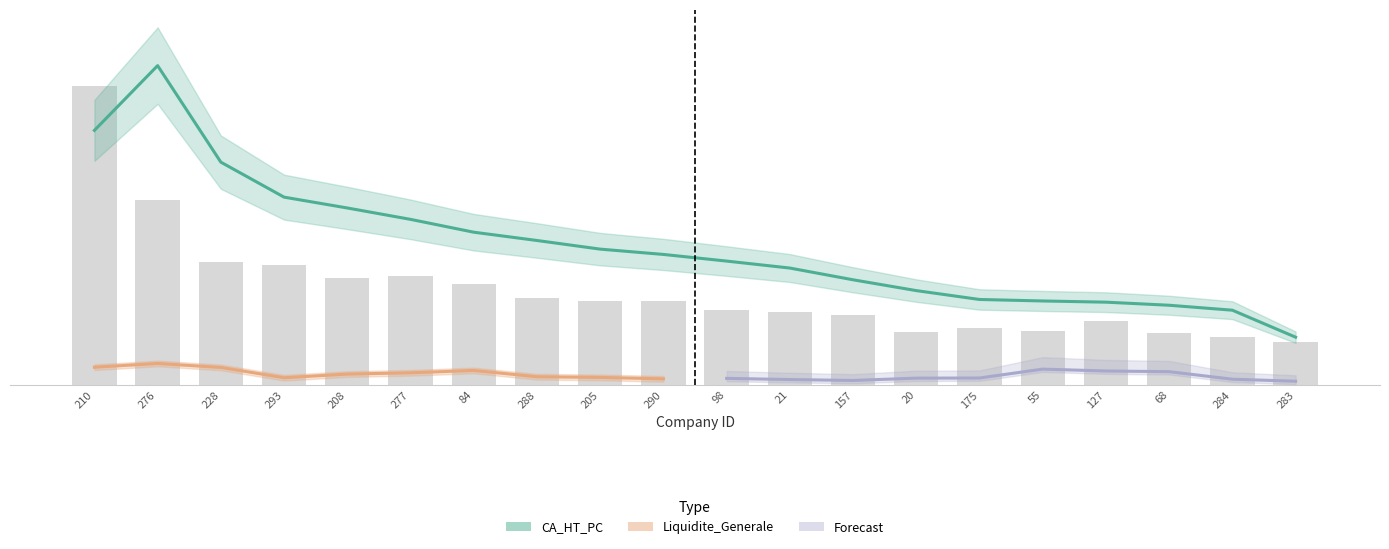

Reading right to left, list all the values displayed in this chart.

283=4.5	284=5.0	68=5.4	127=6.6	55=5.6	175=5.9	20=5.5	157=7.3	21=7.6	98=7.9	290=8.8	205=8.8	288=9.1	84=10.5	277=11.3	208=11.1	293=12.5	228=12.8	276=19.4	210=31.3